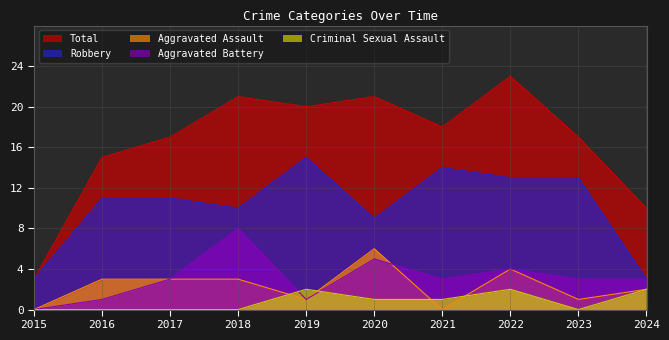

At 2019, list the series in order from smallest to largest.

Aggravated Assault, Aggravated Battery, Criminal Sexual Assault, Robbery, Total